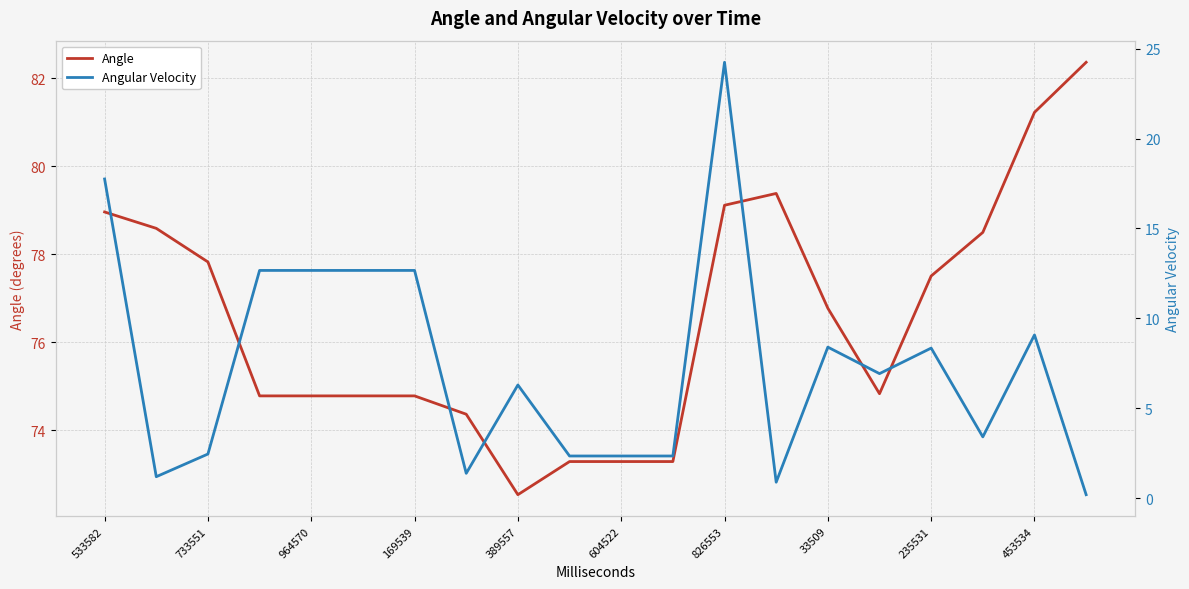

Where is Angle nearest to the value 77?

33509